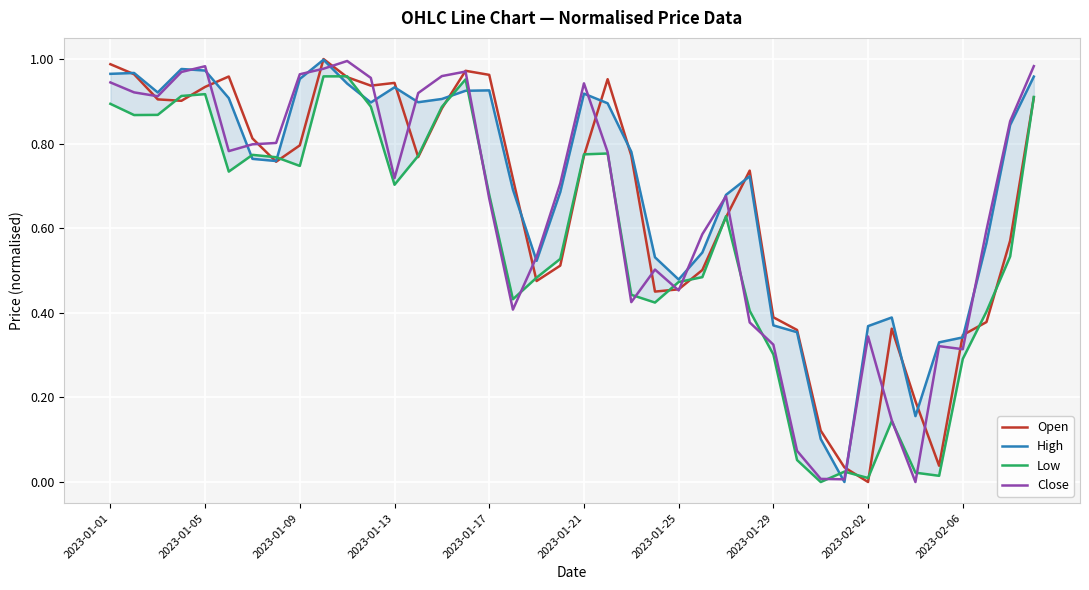

Is it true that Close equals 0.6 at 2023-01-25?

False